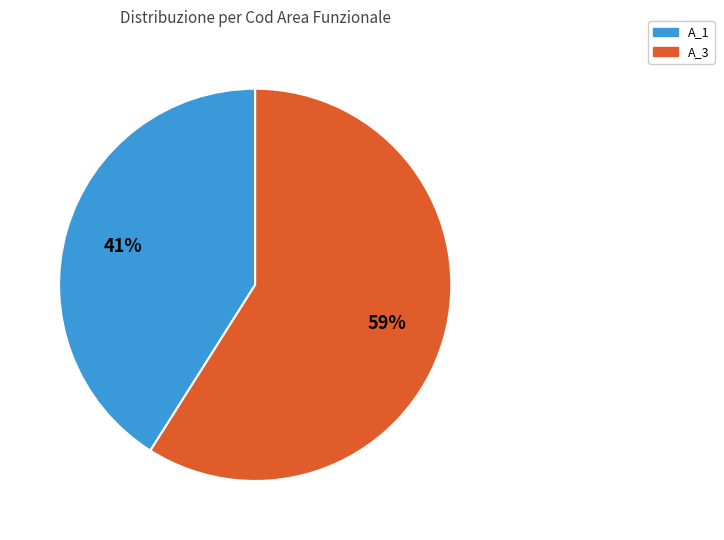

Is there a majority slice in this chart?

Yes